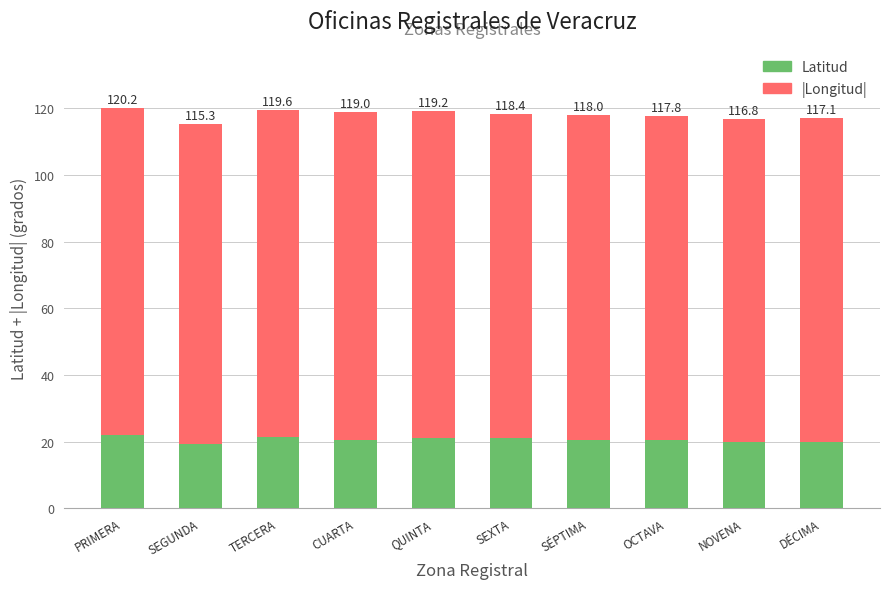

The value of Latitud at OCTAVA is 34.4. True or false?

False